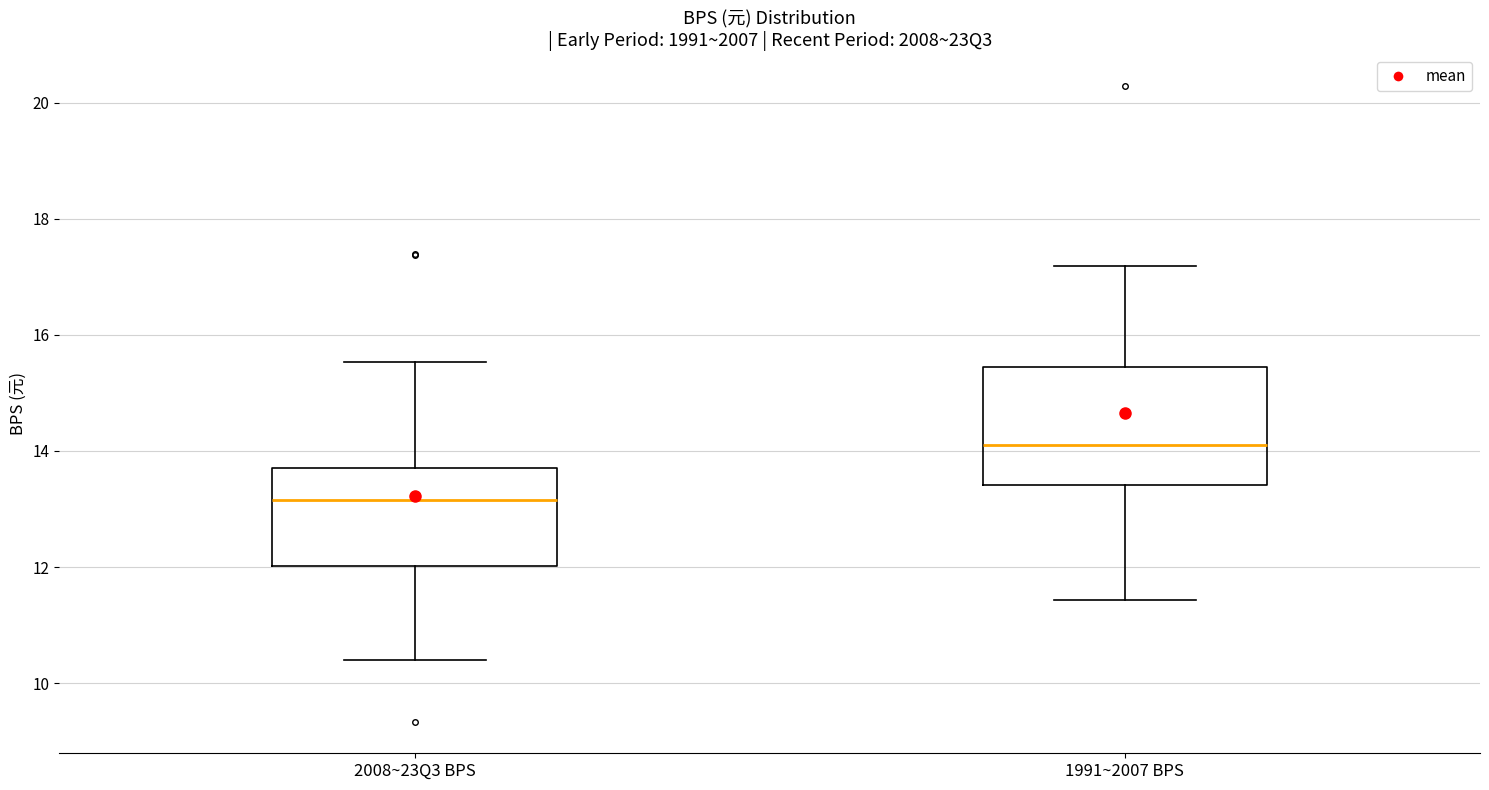

Reading left to right, read every box against the y-axis: the position of its median line, the range the box covers, and the ends of its whiskers. The values are not printed on the chart, so give them approximately, as read against the axis.

2008~23Q3 BPS: median 13.2, box 12.0 to 13.8, whiskers 10.4 to 15.6
1991~2007 BPS: median 14.2, box 13.4 to 15.4, whiskers 11.4 to 17.2